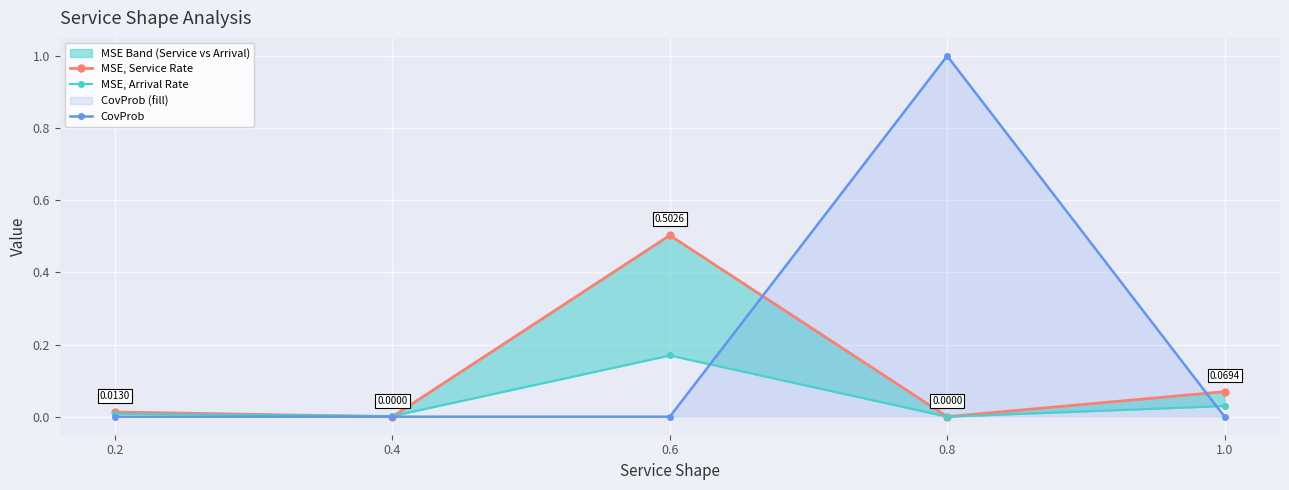

Where is the first local maximum for CovProb?

0.8